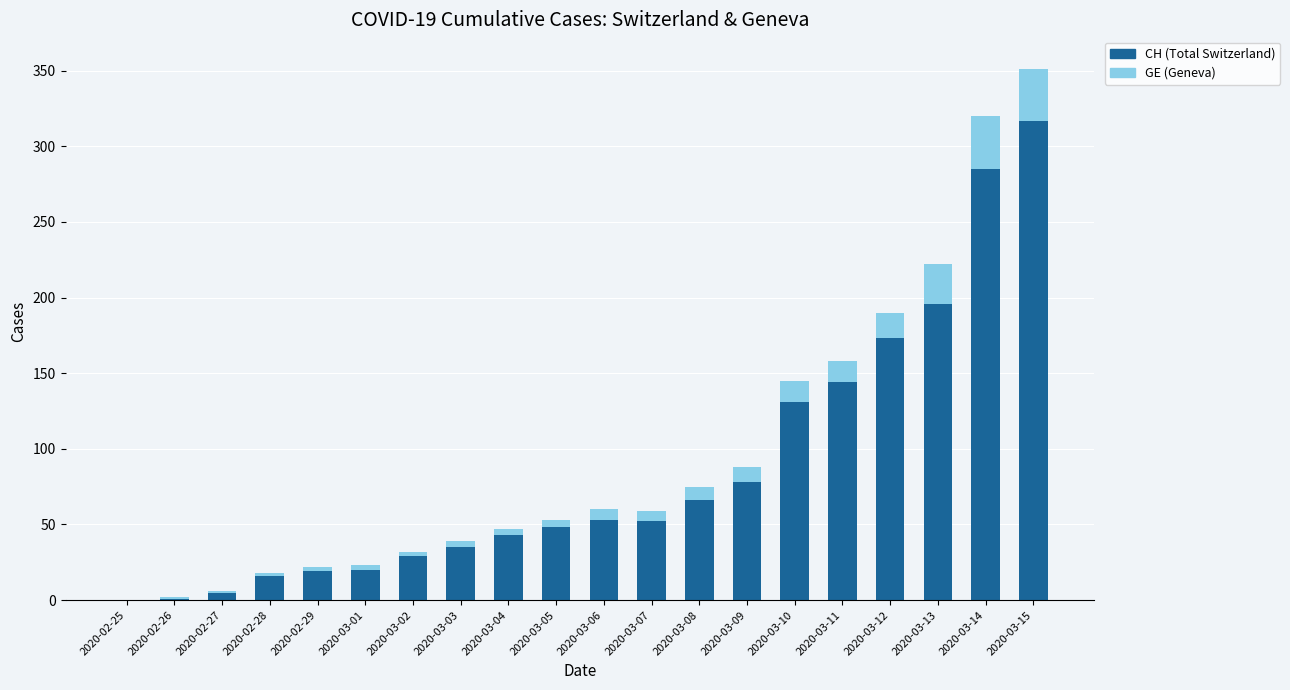

Where is CH (Total Switzerland) nearest to the value 158?

2020-03-11